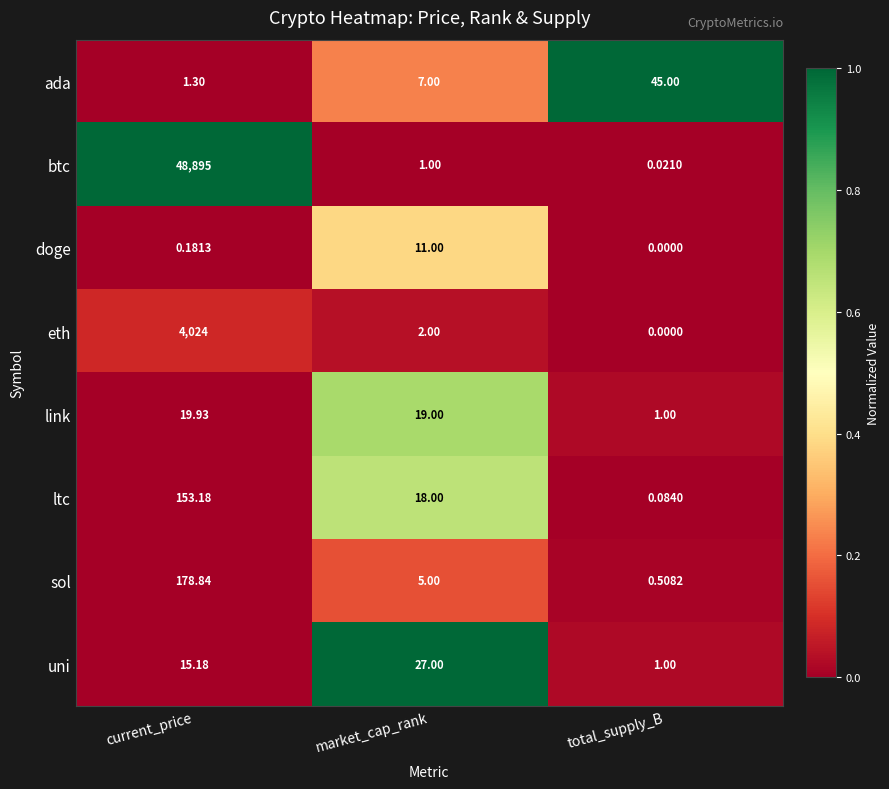

Where does the eth series first go above 2?

current_price